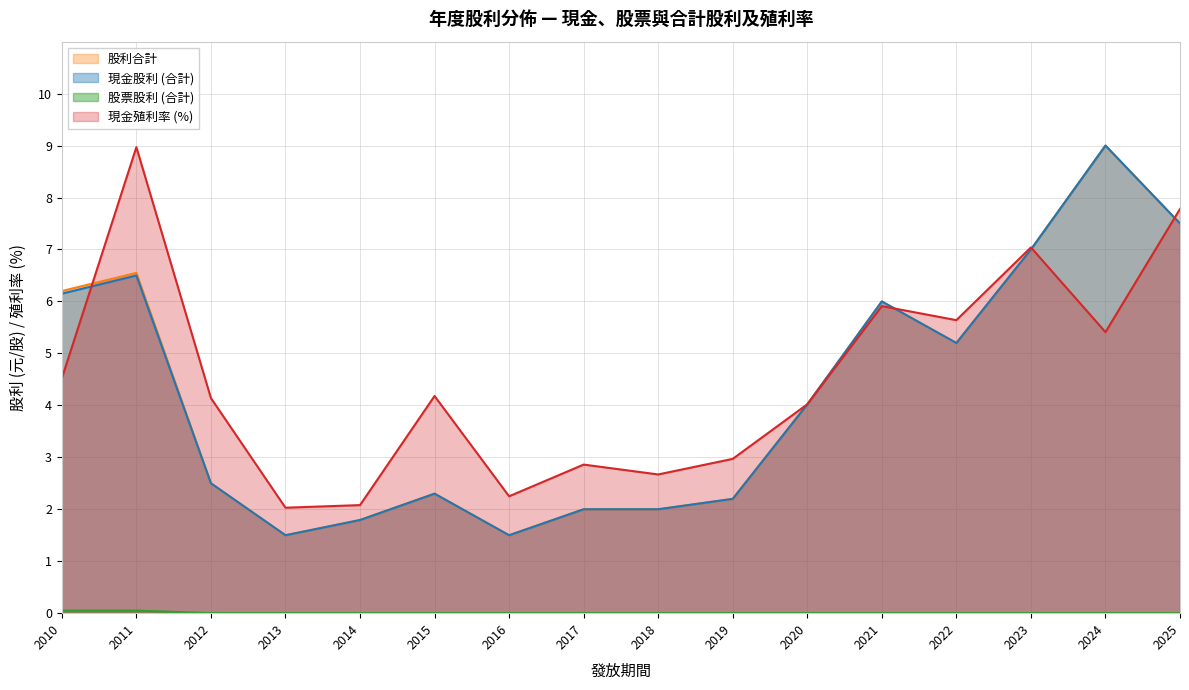

True or false: 現金股利 (合計) has more than 2 interior local peaks.

True